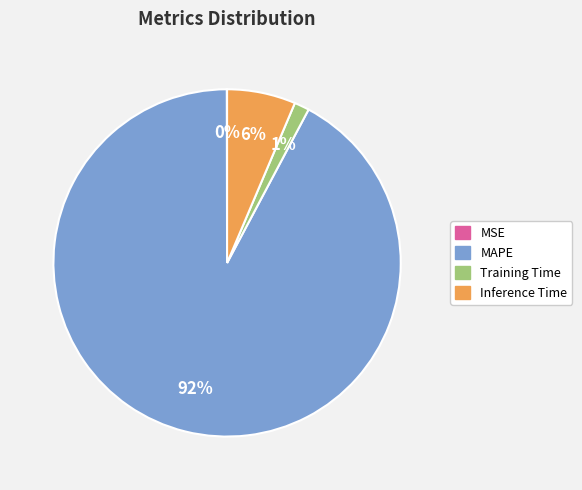

To the nearest percent, what is the average slice percentage?

25%